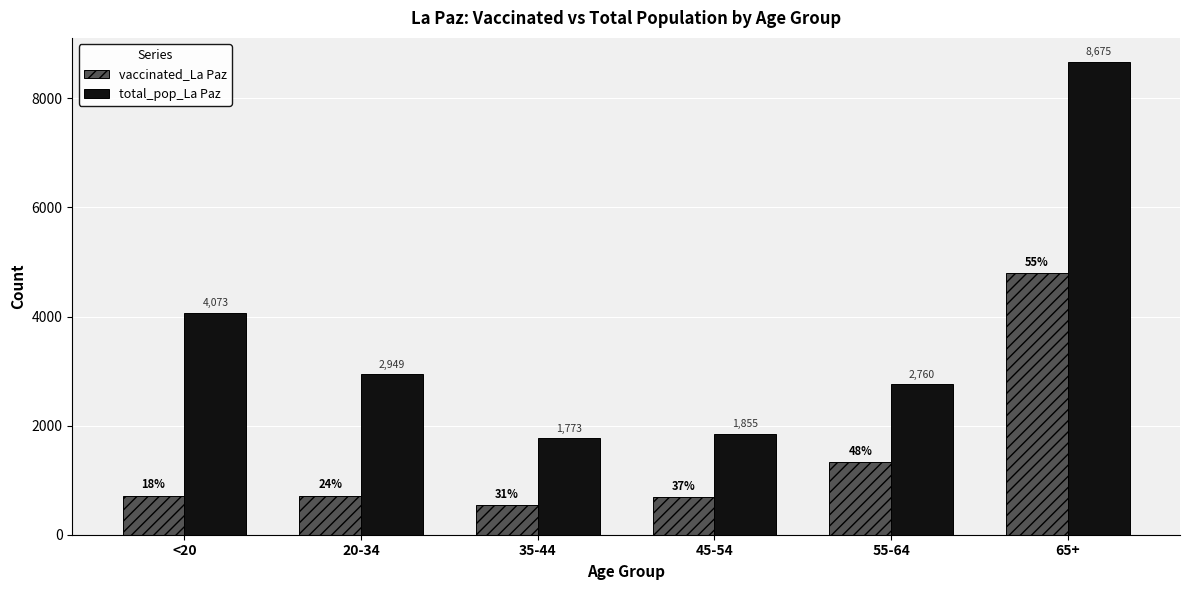

What position from the left is <20?

1